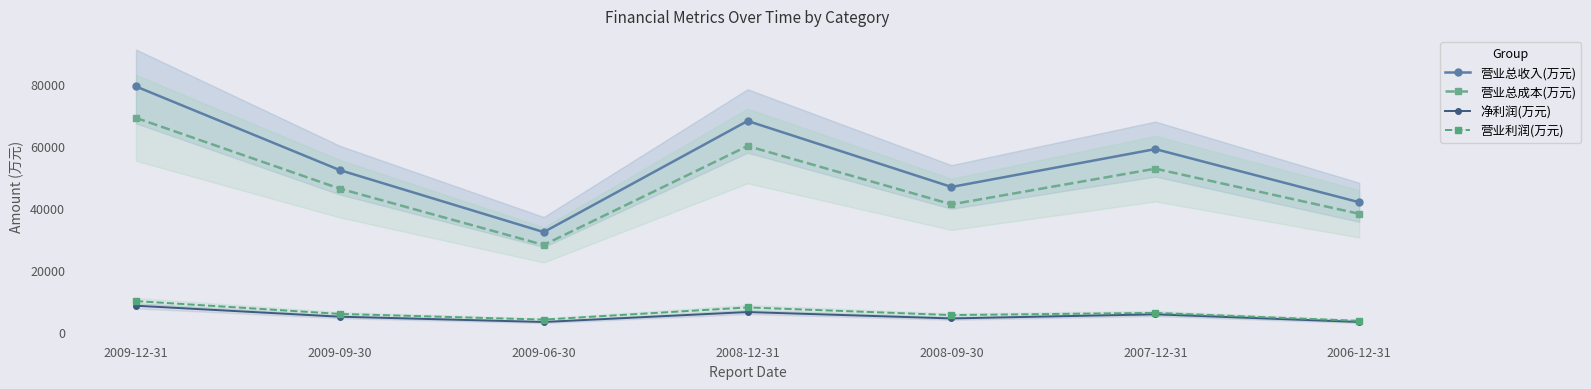

Reading right to left, list all the values displayed in this chart.

营业总收入(万元): 2006-12-31=41908	2007-12-31=59024	2008-09-30=46834	2008-12-31=68076	2009-06-30=32316	2009-09-30=52245	2009-12-31=79179
营业总成本(万元): 2006-12-31=38198	2007-12-31=52714	2008-09-30=41234	2008-12-31=60017	2009-06-30=28173	2009-09-30=46278	2009-12-31=69069
净利润(万元): 2006-12-31=3378	2007-12-31=5842	2008-09-30=4517	2008-12-31=6575	2009-06-30=3371	2009-09-30=5075	2009-12-31=8611
营业利润(万元): 2006-12-31=3747	2007-12-31=6310	2008-09-30=5600	2008-12-31=8059	2009-06-30=4143	2009-09-30=5969	2009-12-31=10109